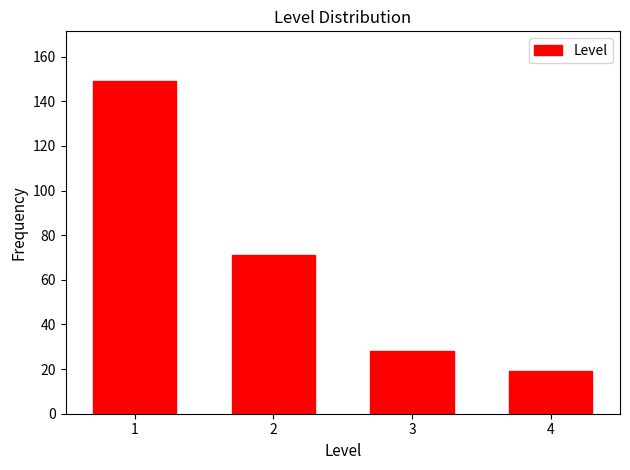

Reading right to left, extract all data points from this chart.

4=19	3=28	2=71	1=149